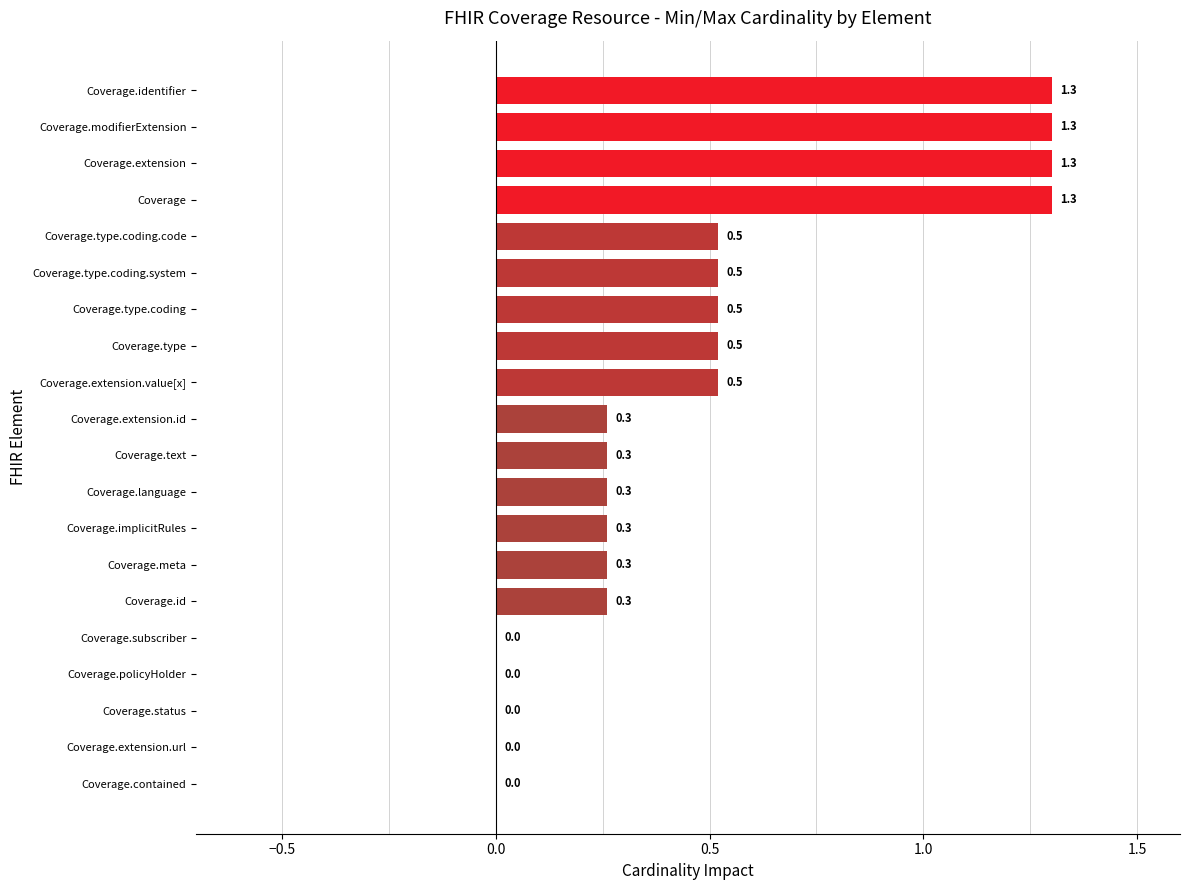

Reading bottom to top, what are all the values shown in this chart?

Coverage.contained=0.0	Coverage.extension.url=0.0	Coverage.status=0.0	Coverage.policyHolder=0.0	Coverage.subscriber=0.0	Coverage.id=0.3	Coverage.meta=0.3	Coverage.implicitRules=0.3	Coverage.language=0.3	Coverage.text=0.3	Coverage.extension.id=0.3	Coverage.extension.value[x]=0.5	Coverage.type=0.5	Coverage.type.coding=0.5	Coverage.type.coding.system=0.5	Coverage.type.coding.code=0.5	Coverage=1.3	Coverage.extension=1.3	Coverage.modifierExtension=1.3	Coverage.identifier=1.3